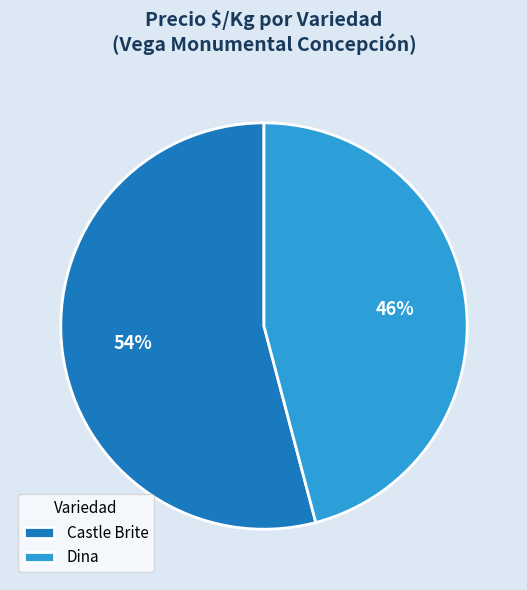

How many segments does this pie chart have?

2